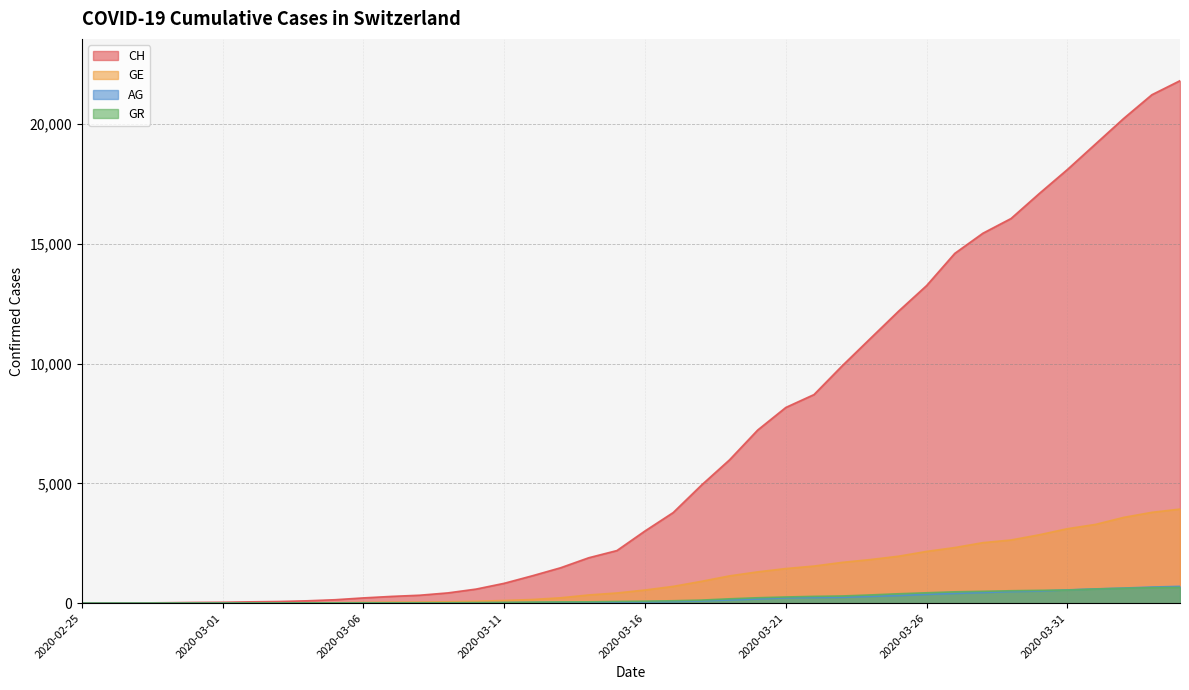

What is the sum of all CH values?

261876